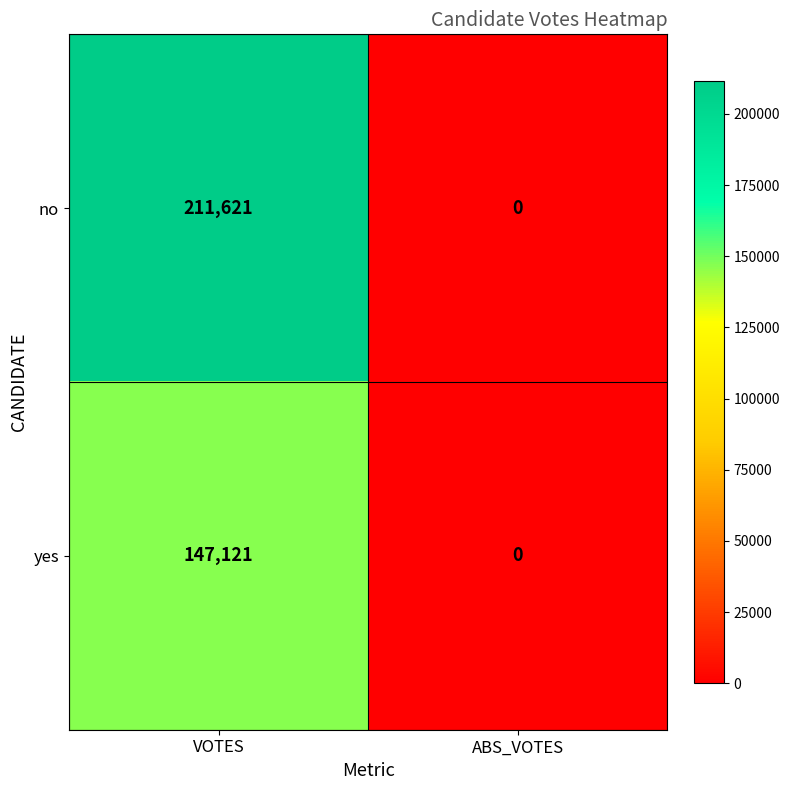

At which category does the chart reach its minimum across all series?

ABS_VOTES